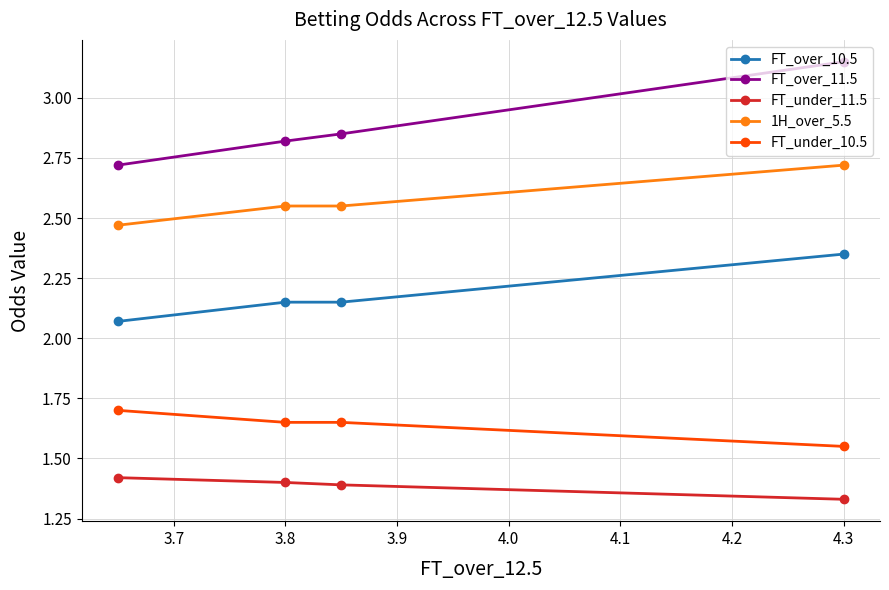

True or false: FT_under_10.5 and FT_under_11.5 intersect in this chart.

False